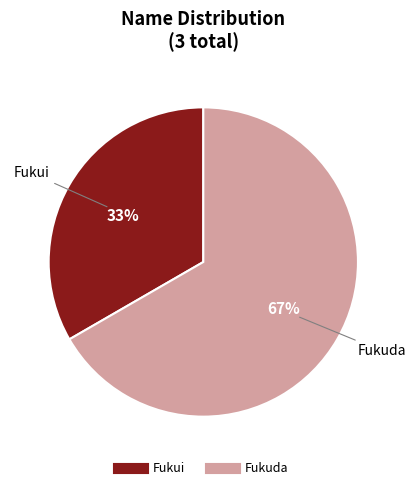

Approximately how many times larger is the value at Fukuda compared to Fukui?

2.0